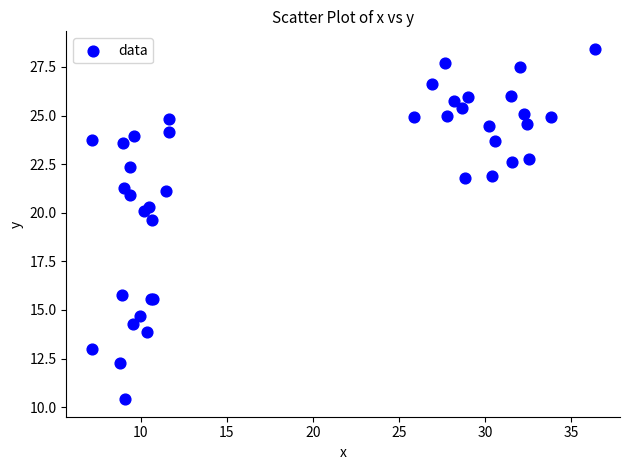

What Y value in the scatter plot is closest to 19?

19.6